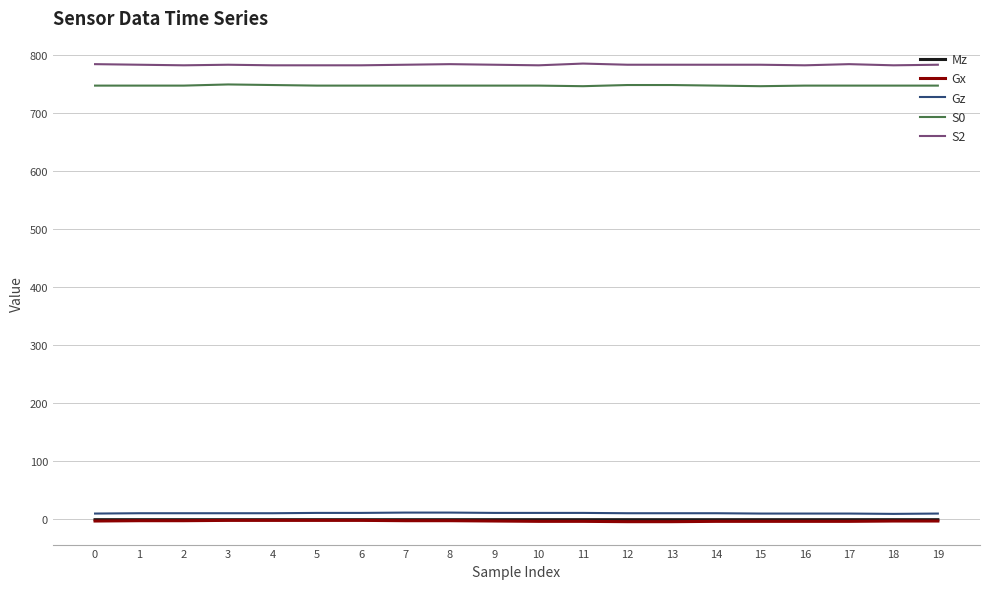

The S2 series shows 785.0 at 0. True or false?

True